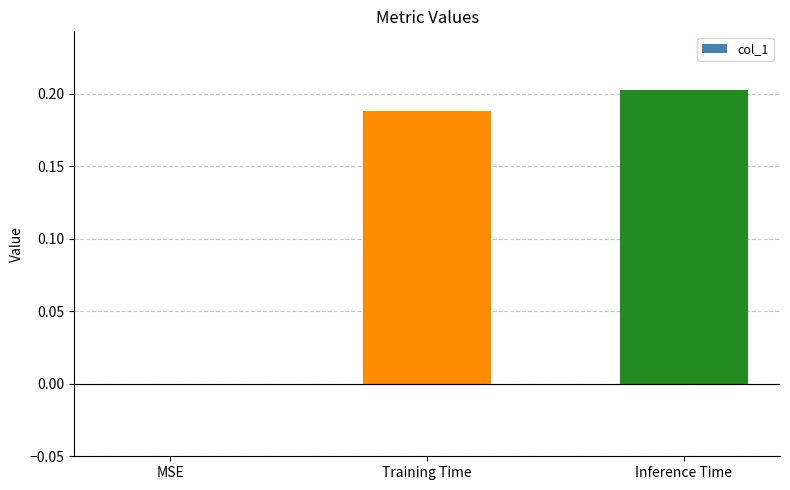

Are the bars horizontal?

No